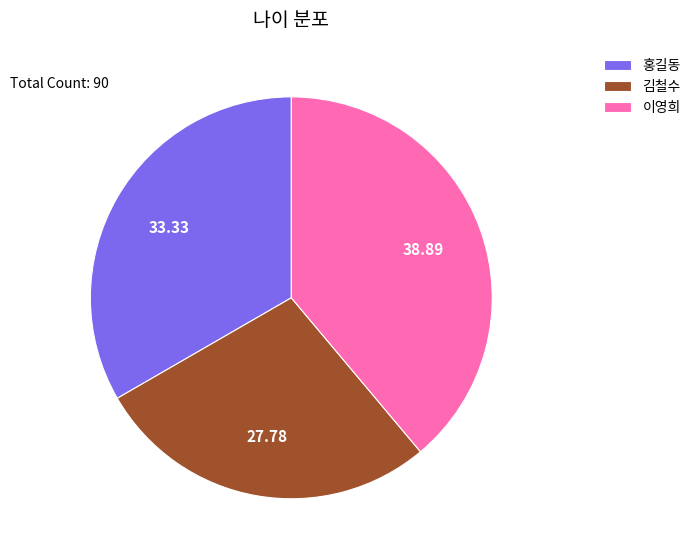

Which category has the biggest portion of the pie?

이영희